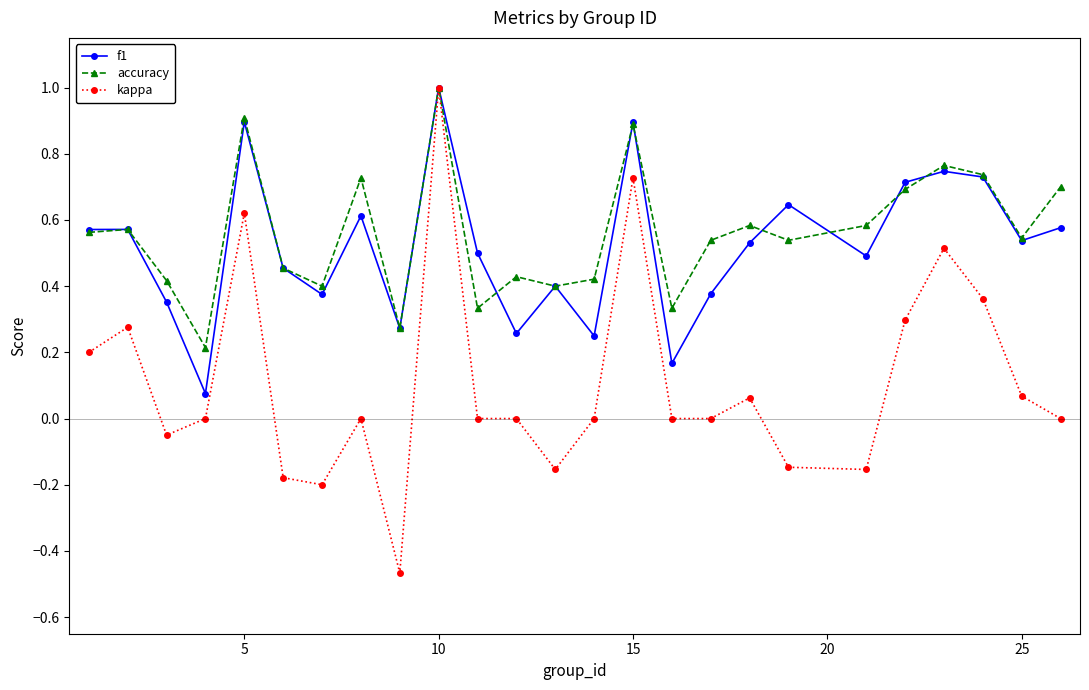

True or false: kappa has more than 0 points higher than both neighbors.

True